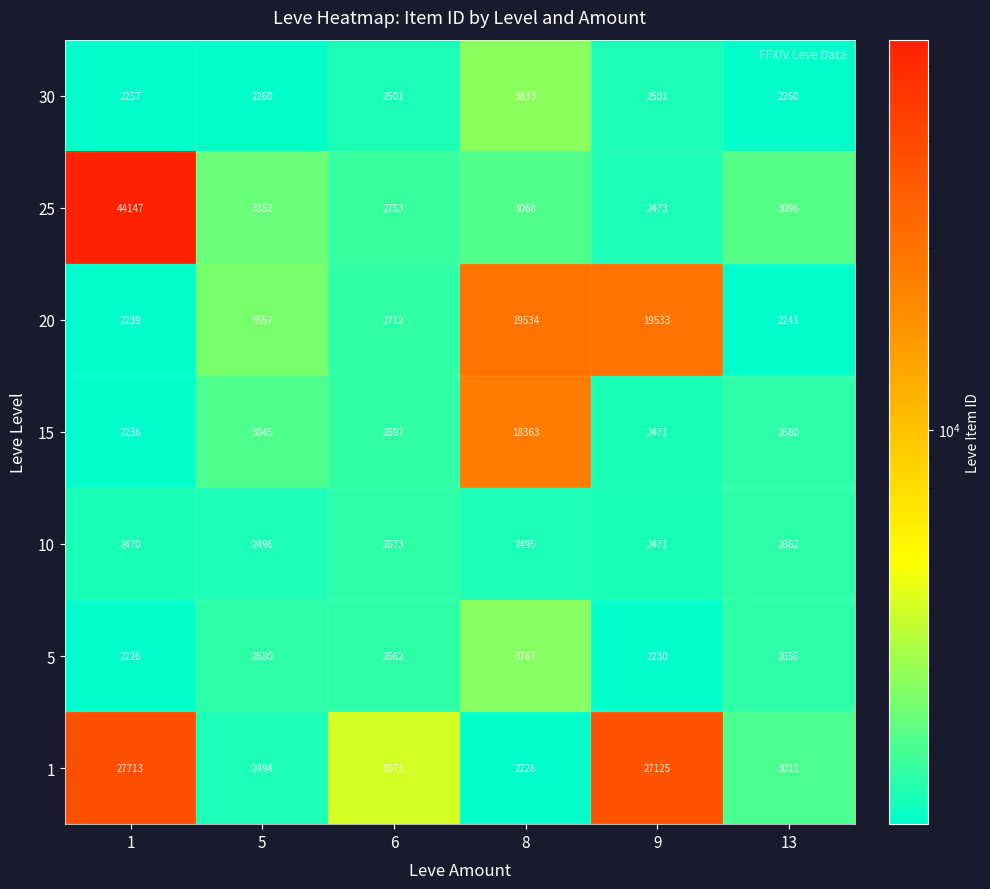

How many distinct data groups are displayed?

7